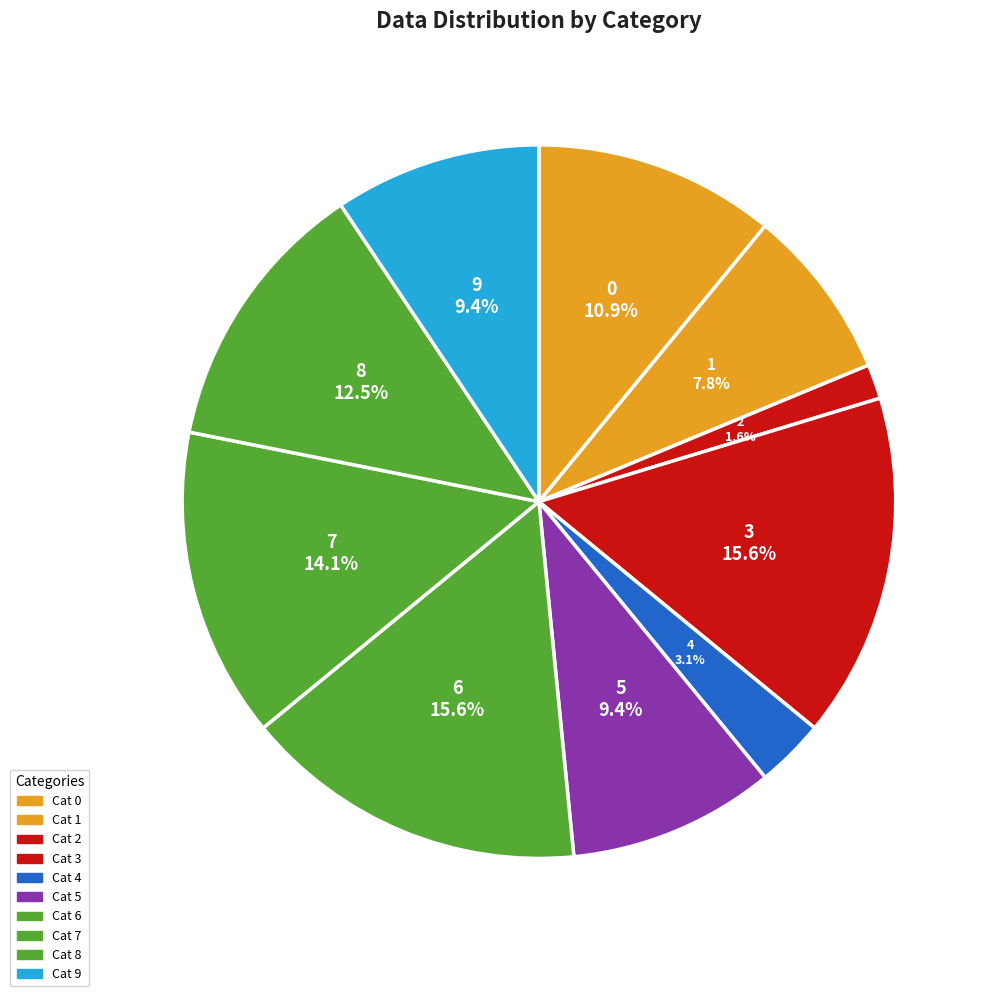

How many slices are in this pie chart?

10